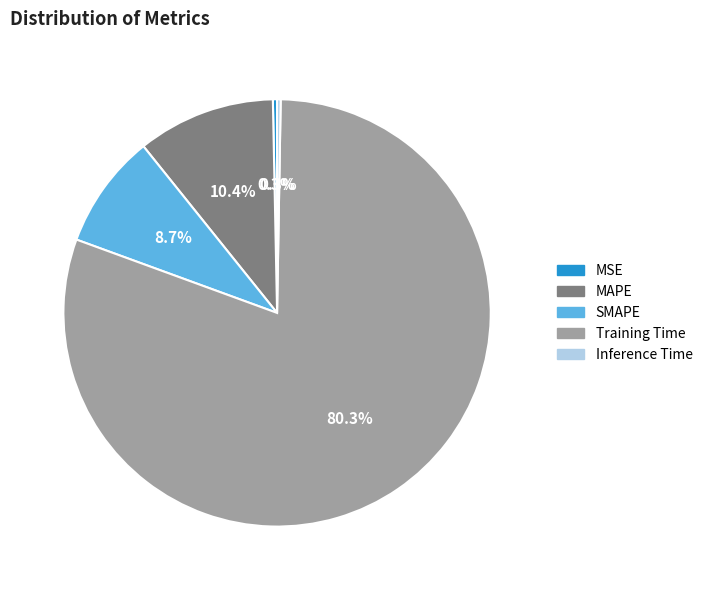

Does any single category account for the majority?

Yes